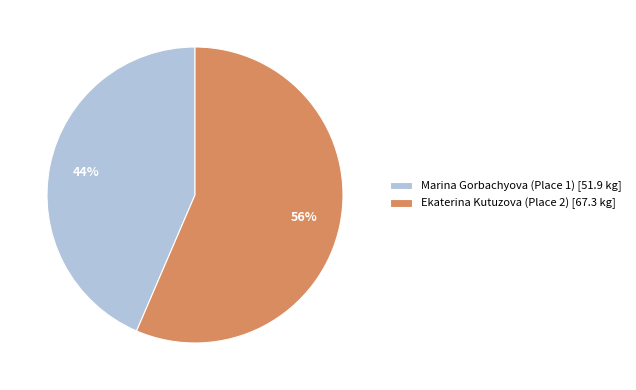

Approximately how many times larger is the value at Marina Gorbachyova (Place 1) compared to Ekaterina Kutuzova (Place 2)?

0.8